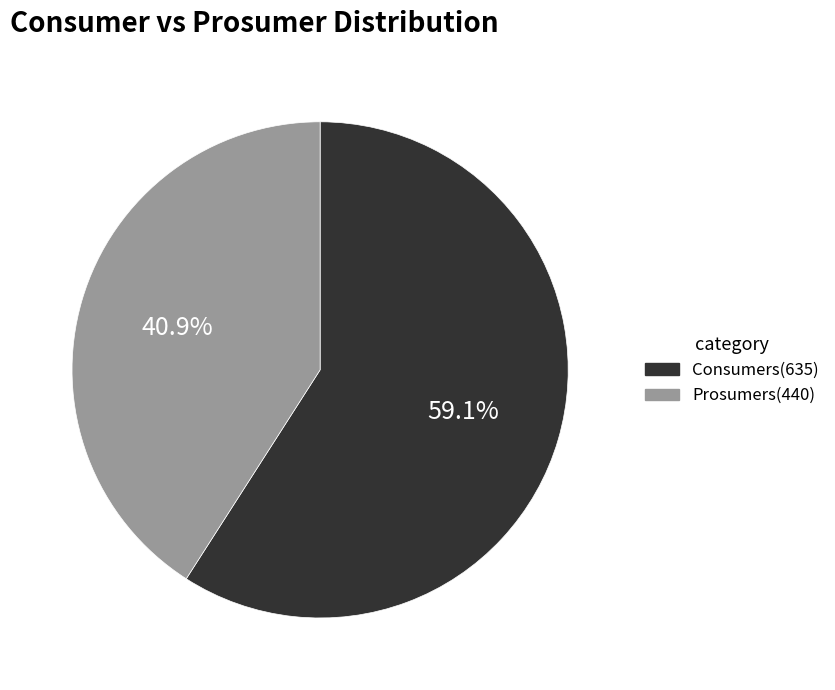

Is it true that Prosumers is 41% of the pie?

True